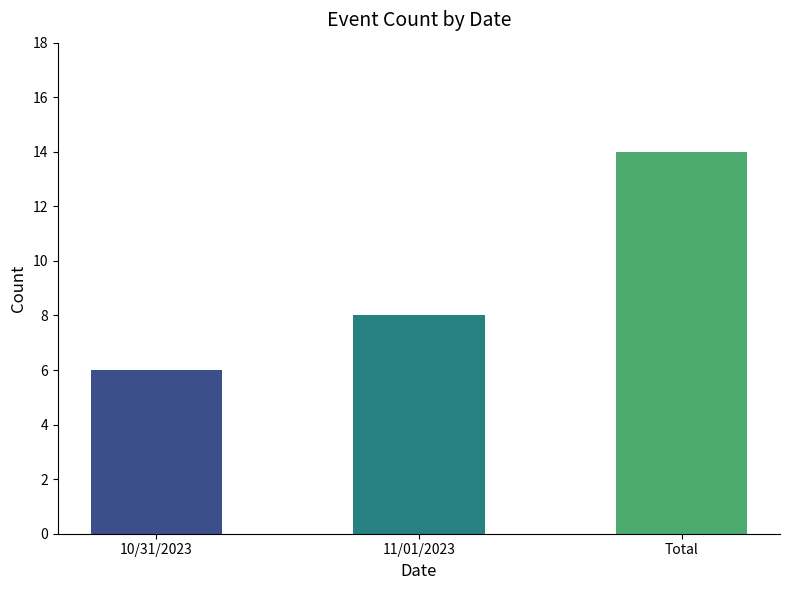

What is the sum of the values at 10/31/2023 and Total?

20